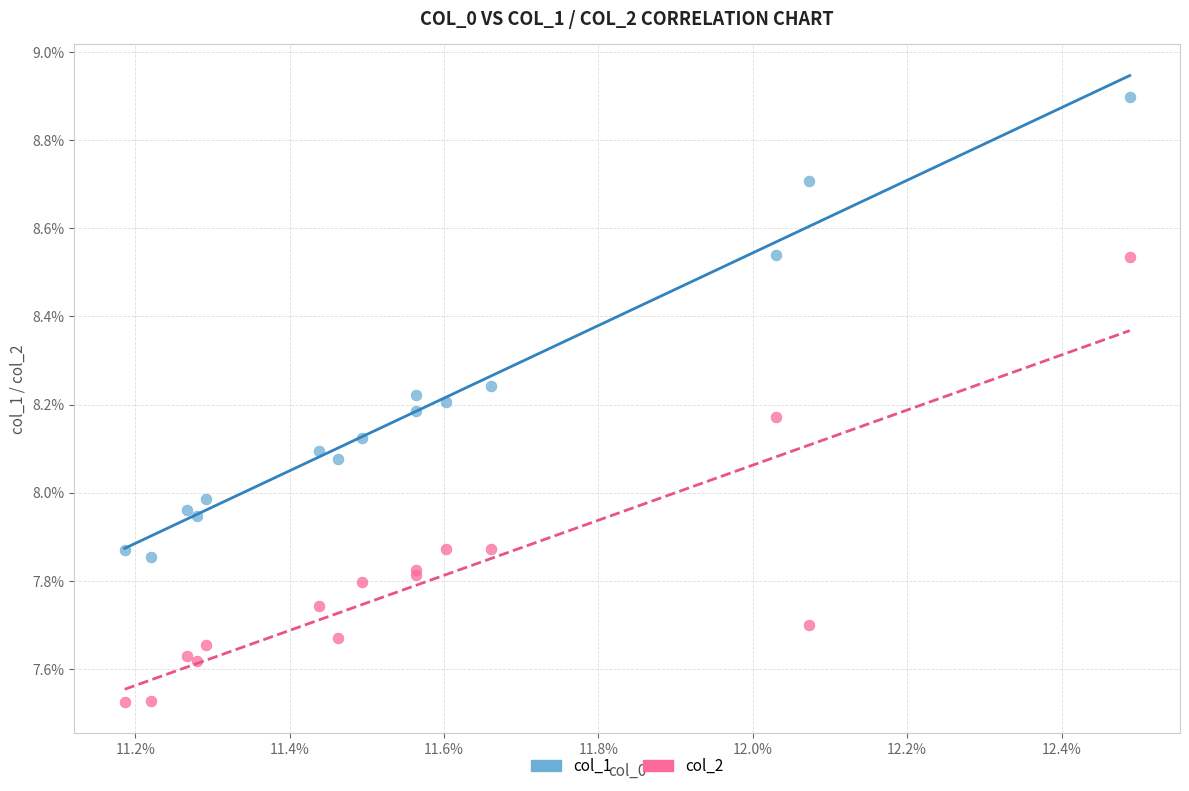

Which series contains the lowest Y value?

col_2